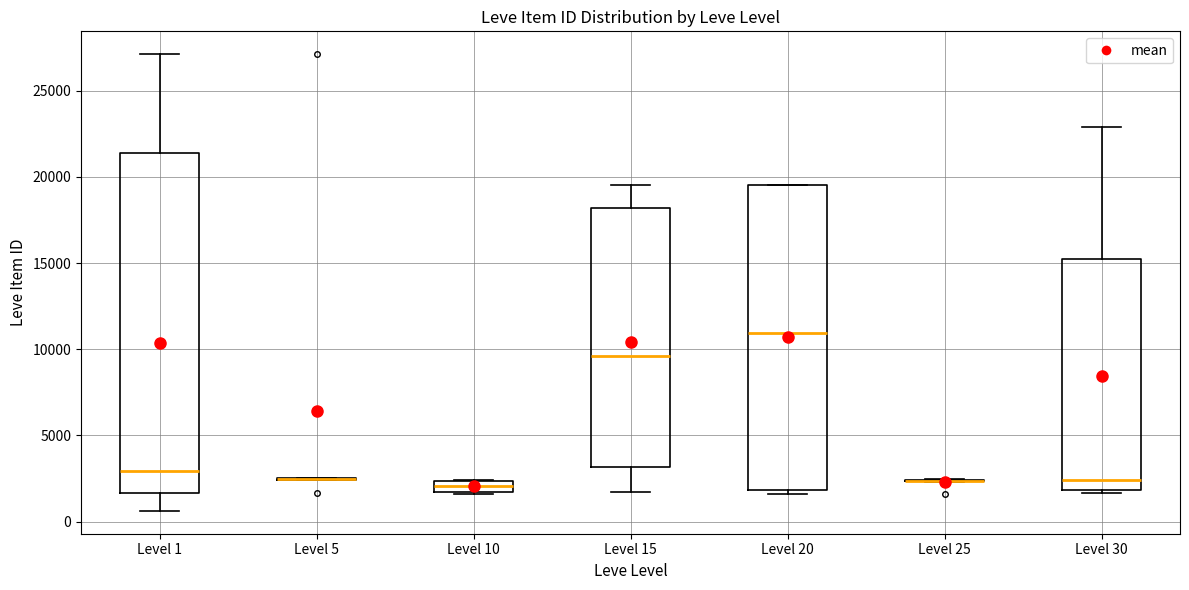

Which box is the tallest, from its lower edge to its upper edge?

Level 1